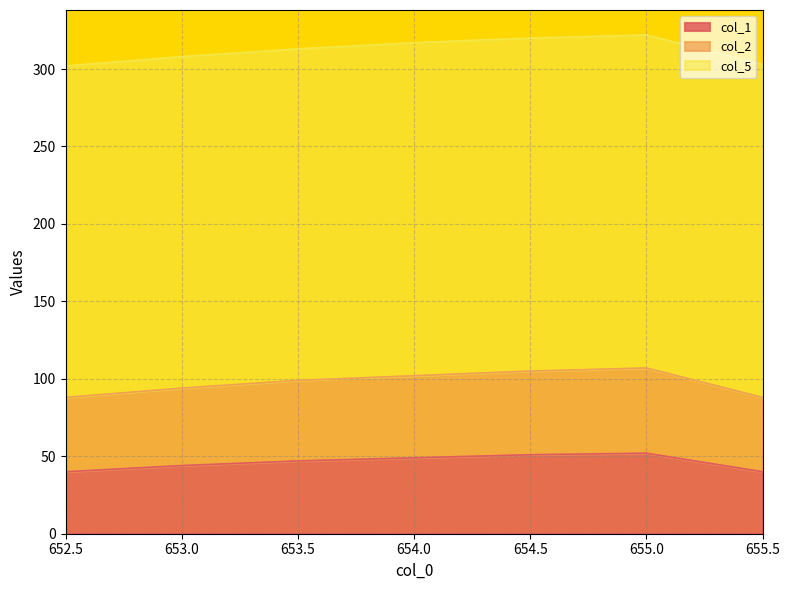

What is the value of the col_1 point at the 5th from the left?

51